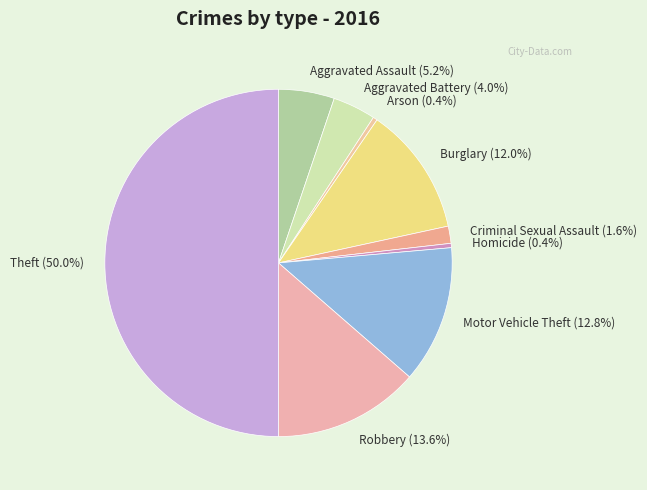

What is the ratio of the value at Theft (50.0%) to the value at Criminal Sexual Assault (1.6%)?

31.2